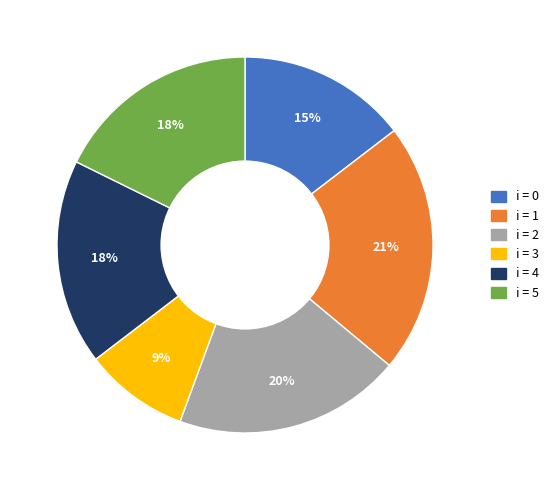

Does any single category account for the majority?

No